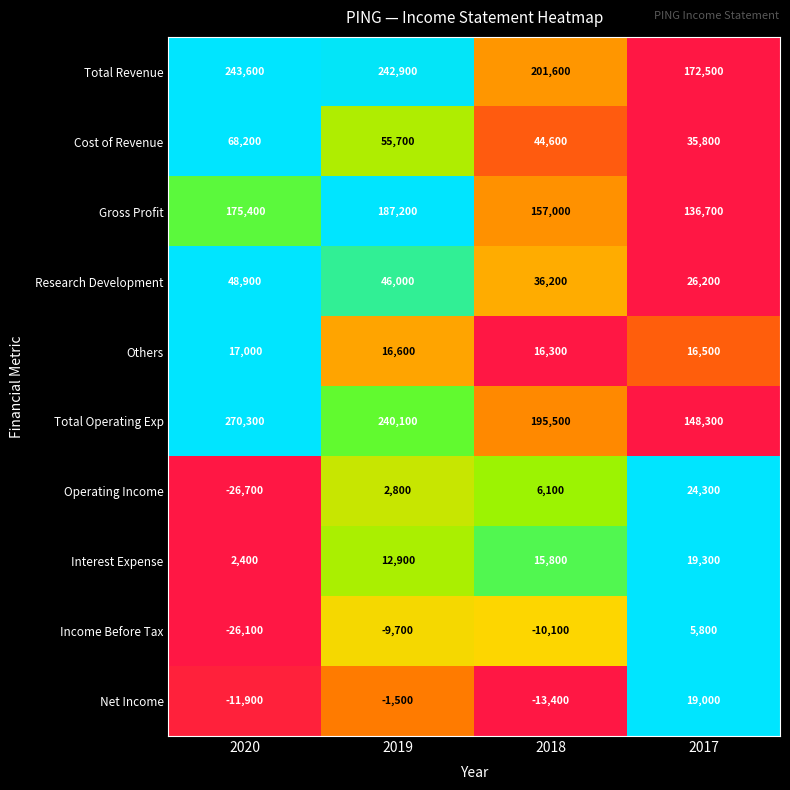

Which series has the largest total across all categories?

Total Revenue